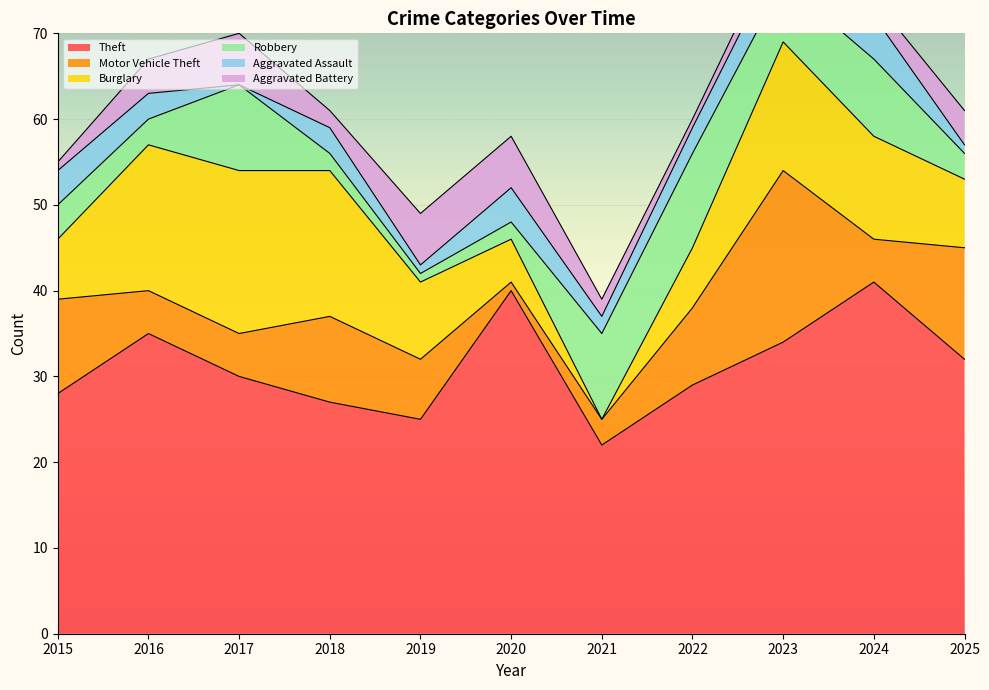

At which label does Burglary first exceed 9?

2016